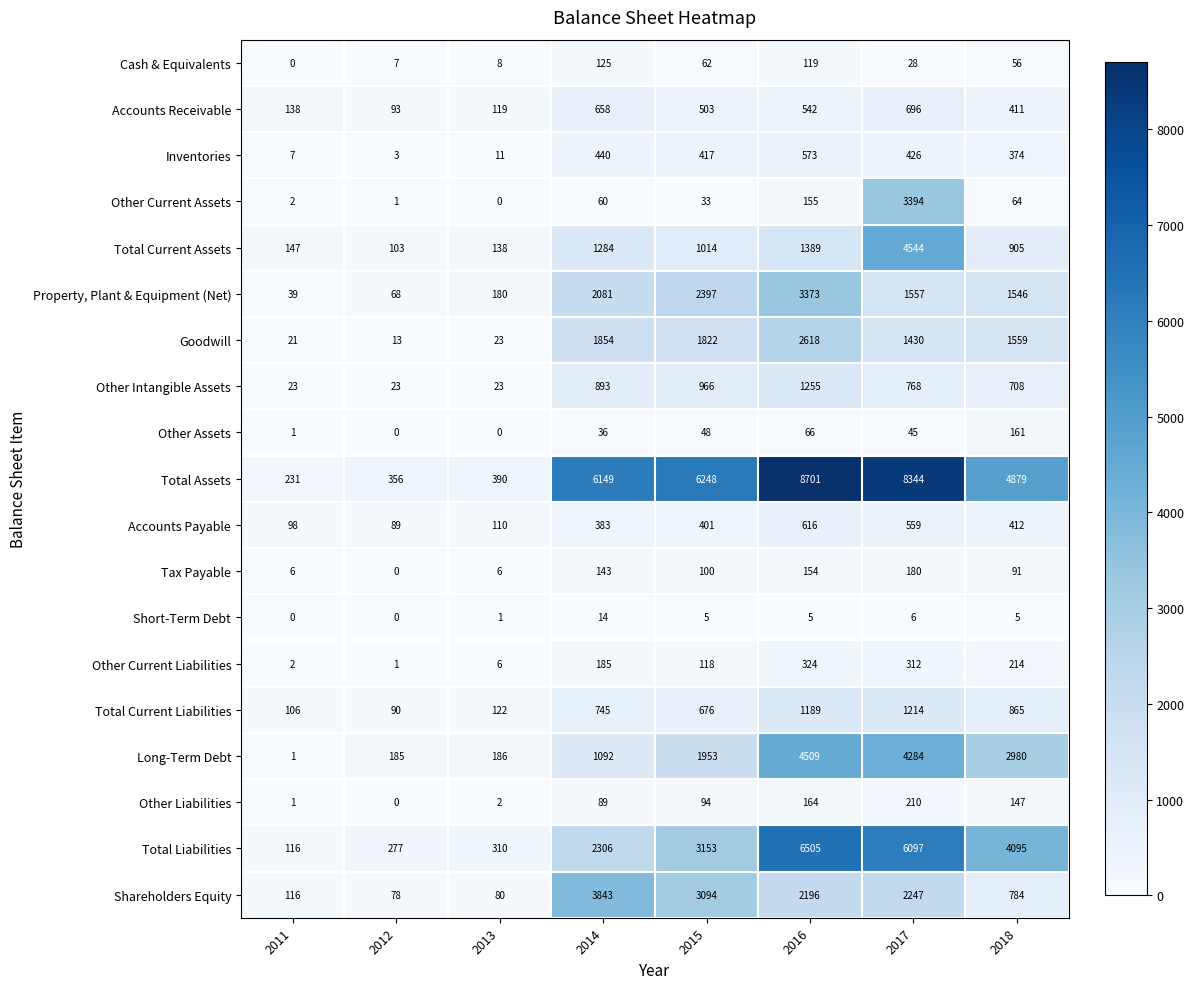

What is the difference between the highest and lowest values at 2013?

390